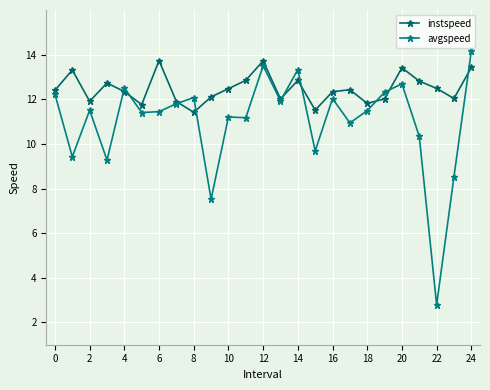

Which category has the highest value across all series?

24